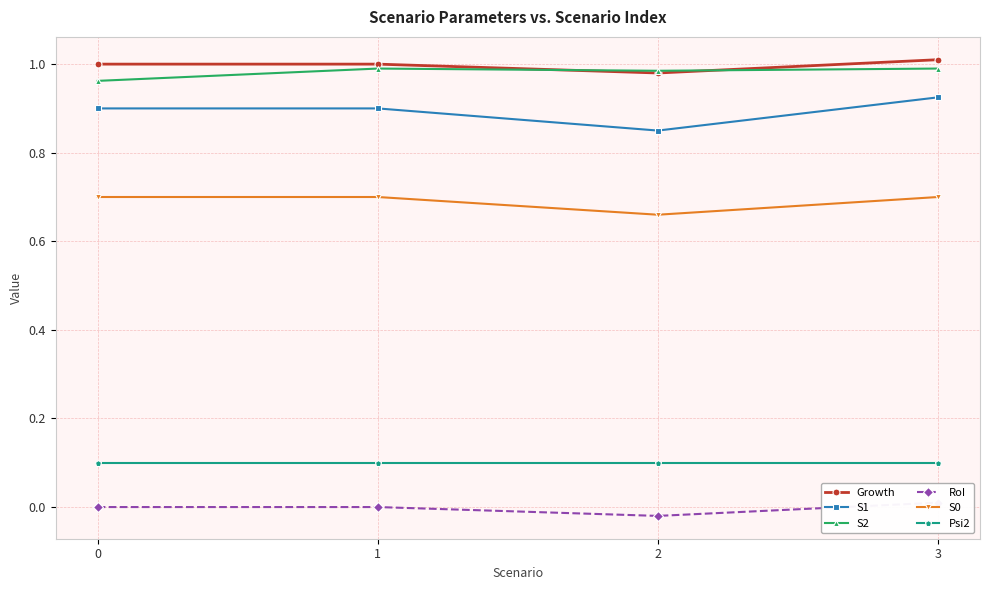

Which label corresponds to the largest value in the chart?

3